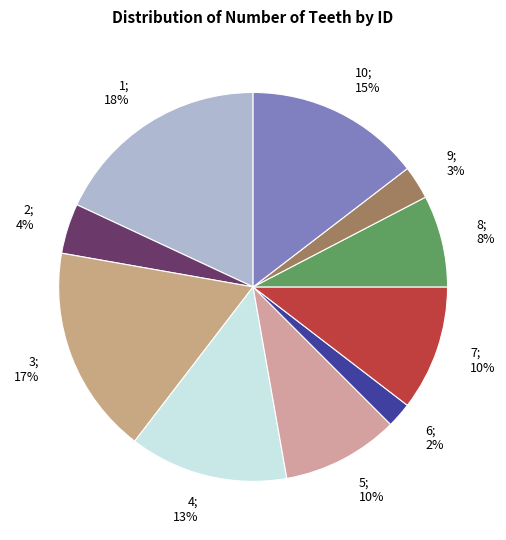

How many slices are in this pie chart?

10